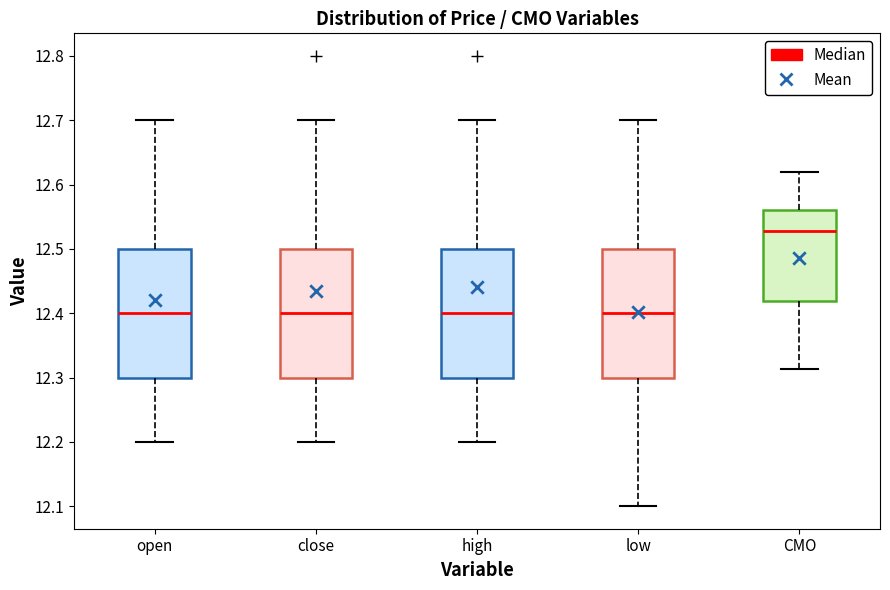

Which box's median line is the highest?

CMO